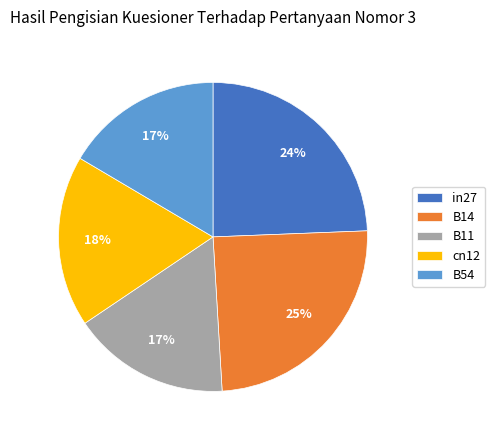

Which has a higher value, B11 or cn12?

cn12